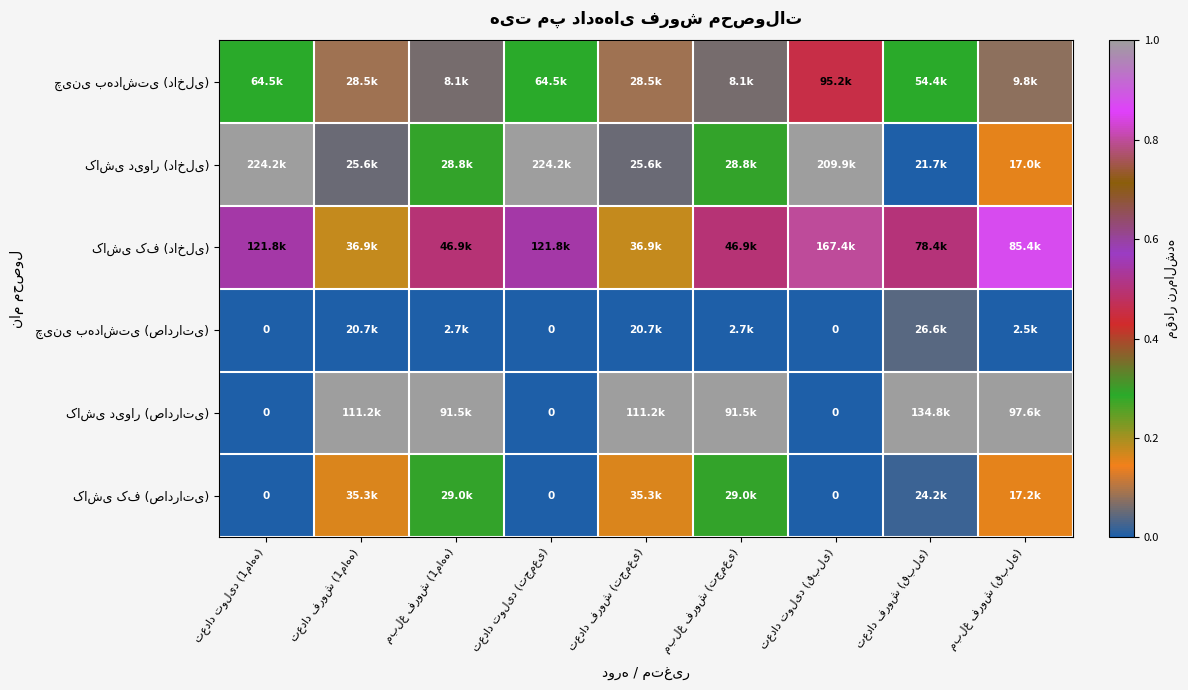

Rank the series at تعداد تولید (1ماهه) from lowest to highest value.

چینی بهداشتی (صادراتی), کاشی دیوار (صادراتی), کاشی کف (صادراتی), چینی بهداشتی (داخلی), کاشی کف (داخلی), کاشی دیوار (داخلی)